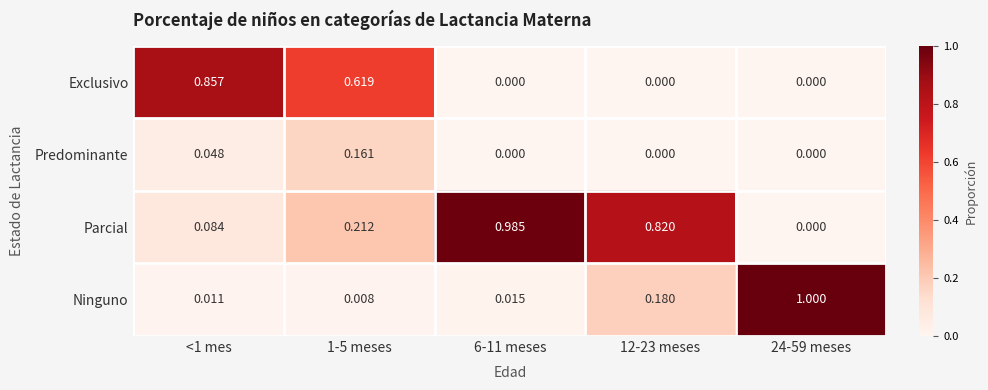

Which series has the largest range (max minus min)?

Ninguno